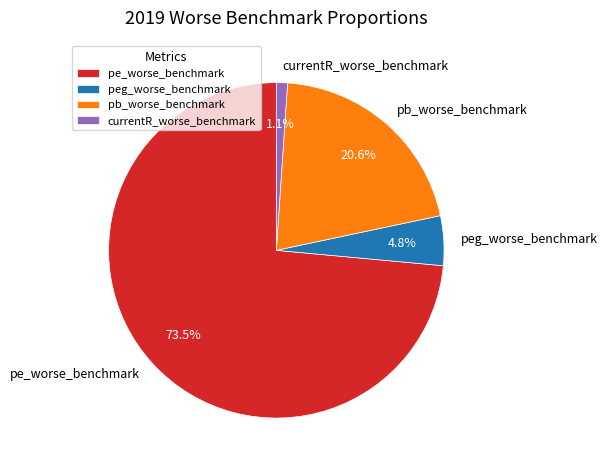

Which slice is the largest?

pe_worse_benchmark